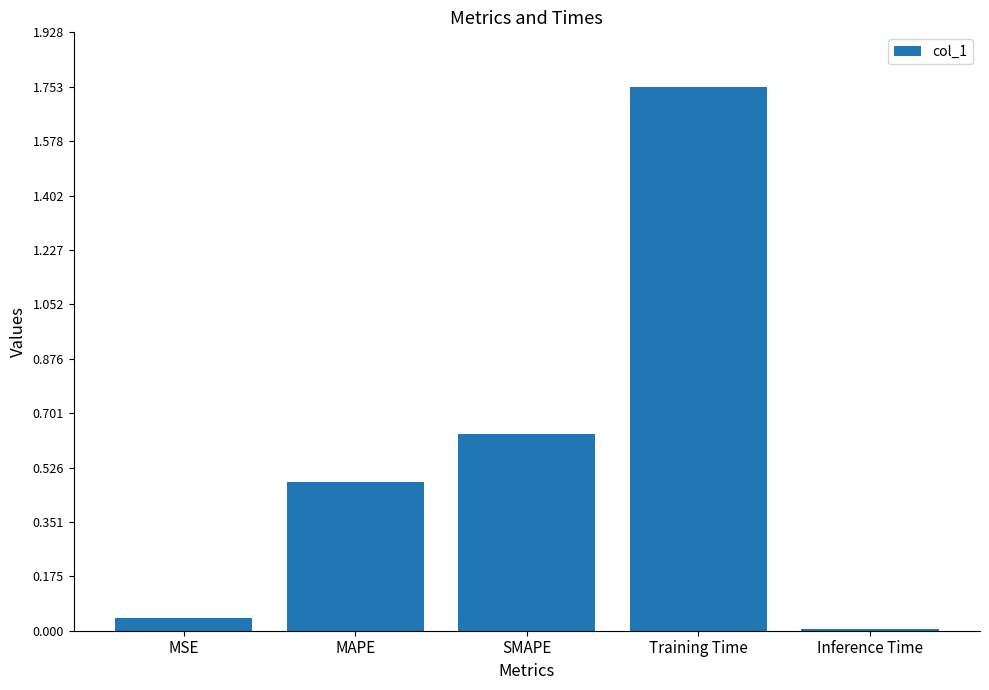

What is the difference between the maximum and minimum values?

1.7